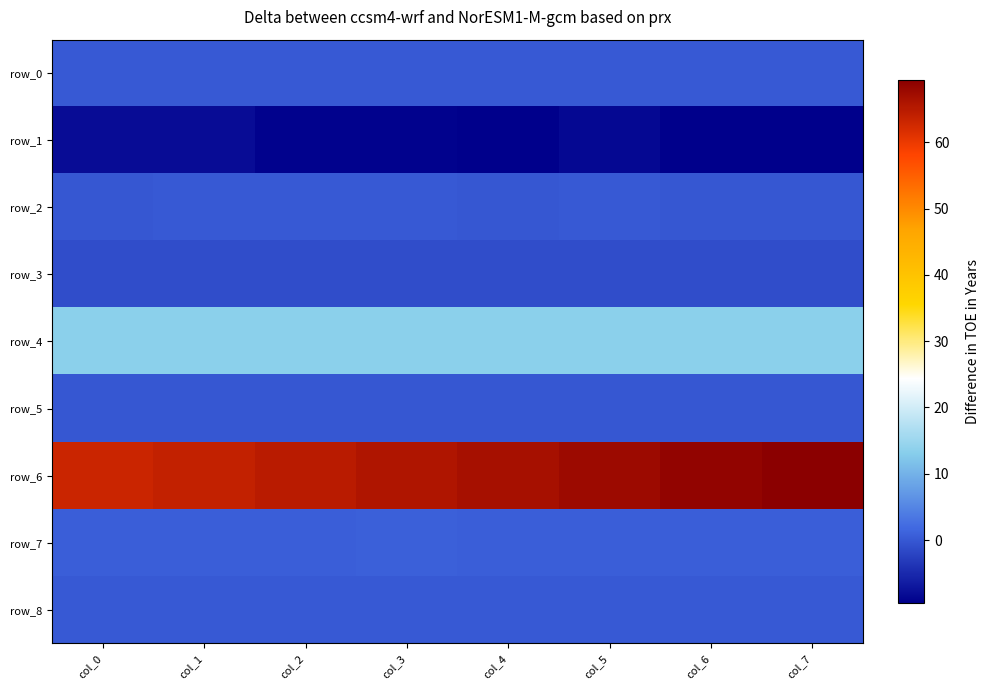

Is it true that row_5 equals 0.0 at col_1?

False